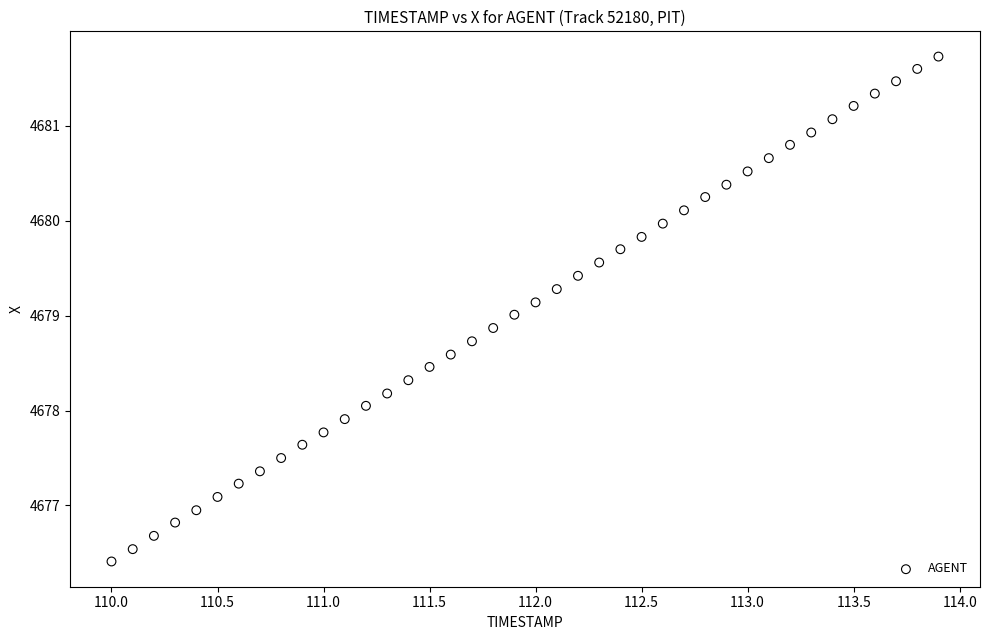

What is the range of X values (max minus min)?

3.9